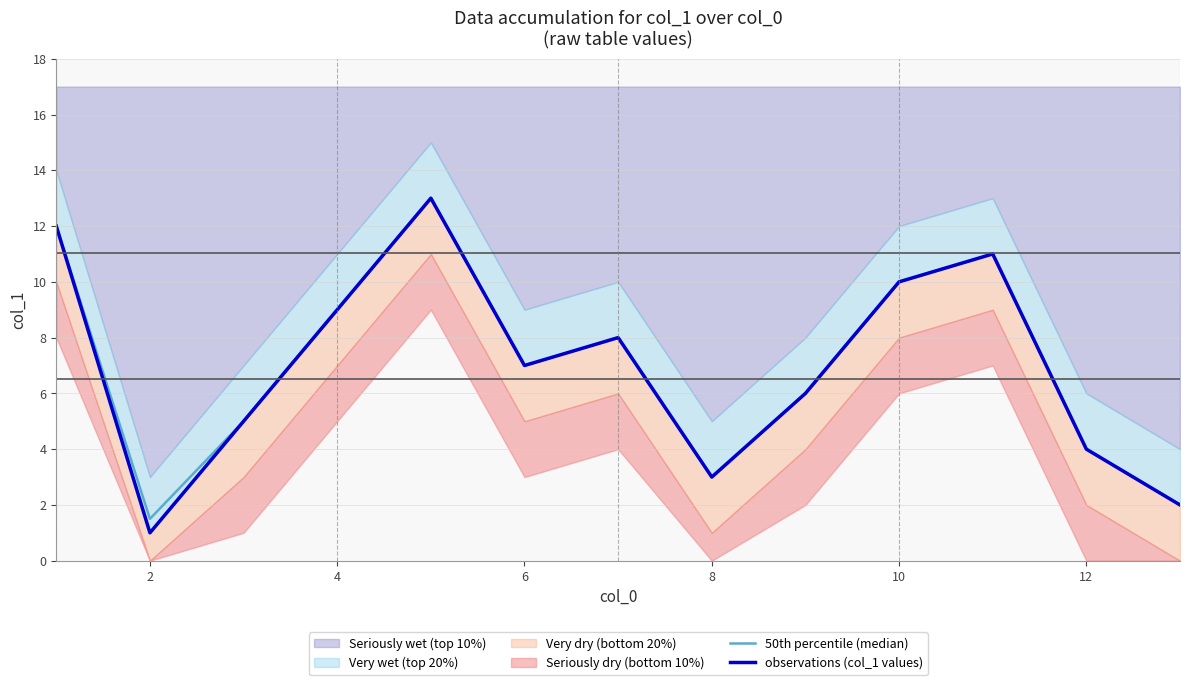

True or false: 50th percentile (median) and observations (col_1 values) cross at least once.

False